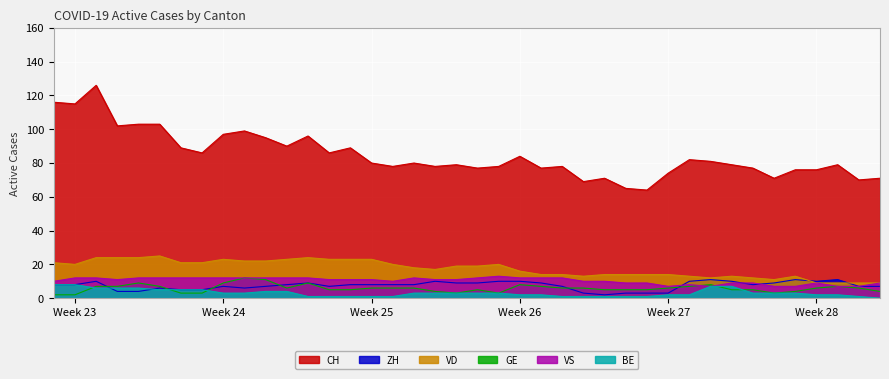

Is it true that VS equals 12 at Week 24?

True